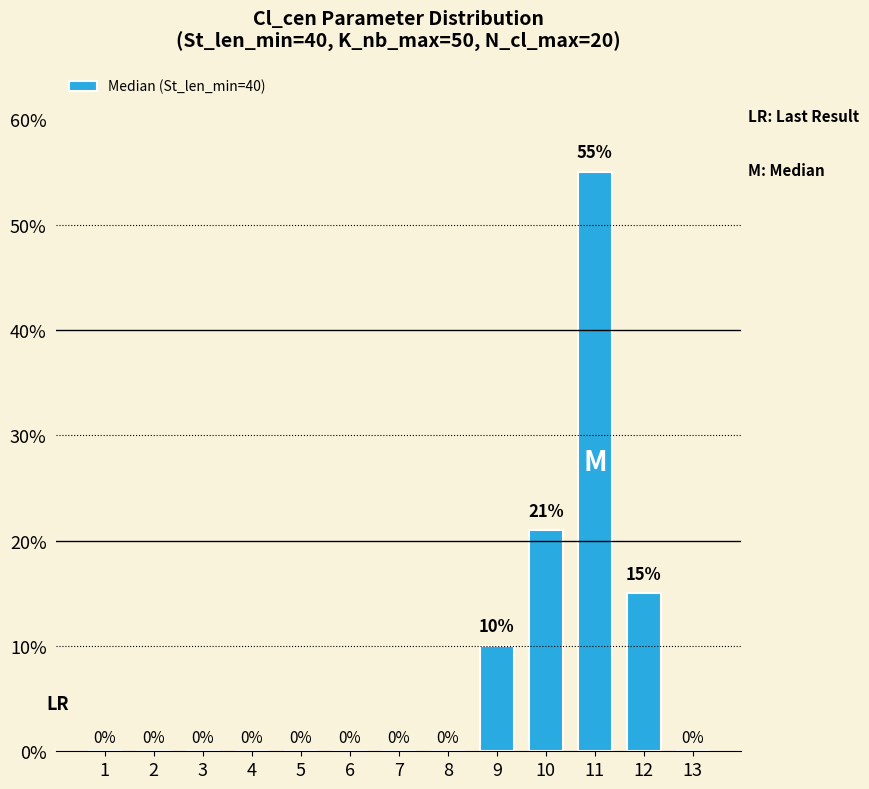

Are the bars horizontal?

No